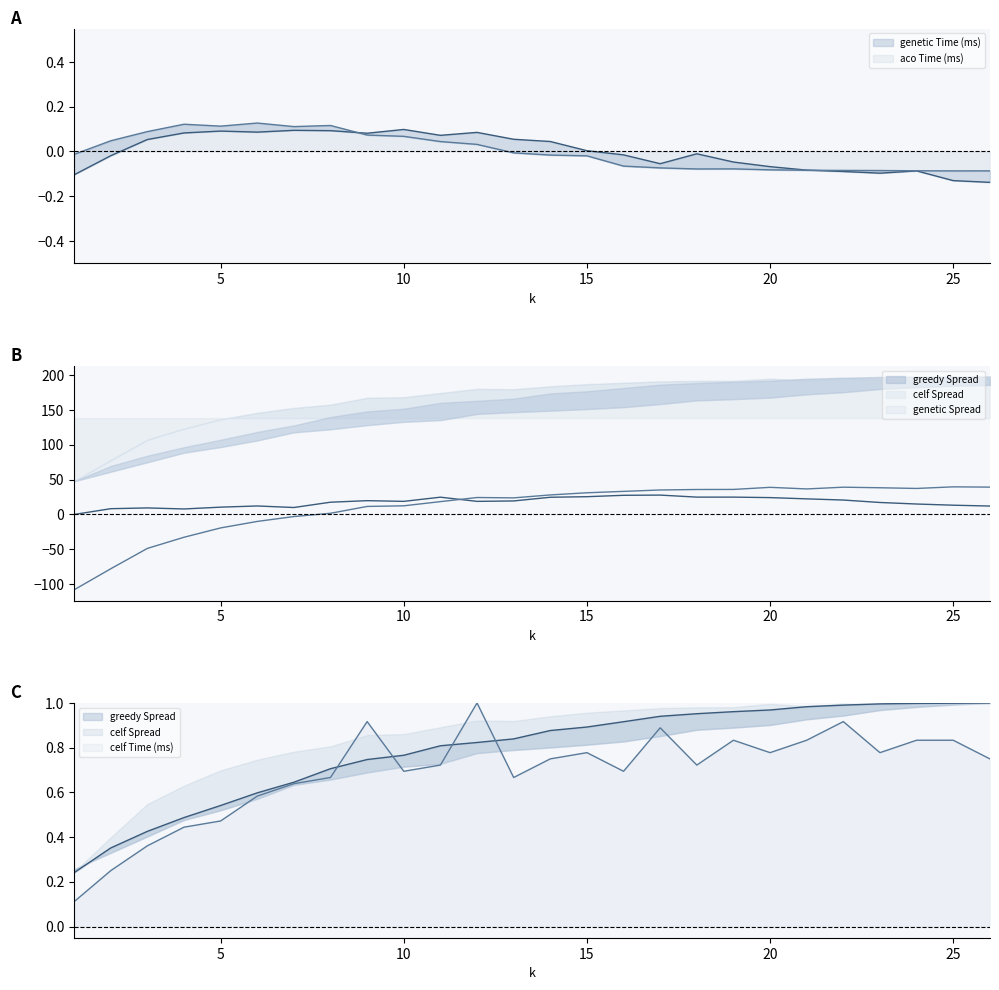

Which series has the largest range (max minus min)?

genetic Spread